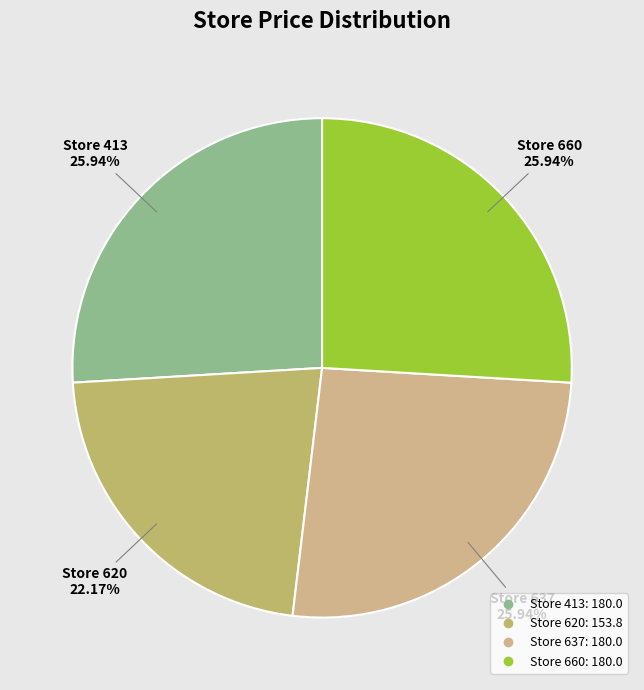

How many segments does this pie chart have?

4